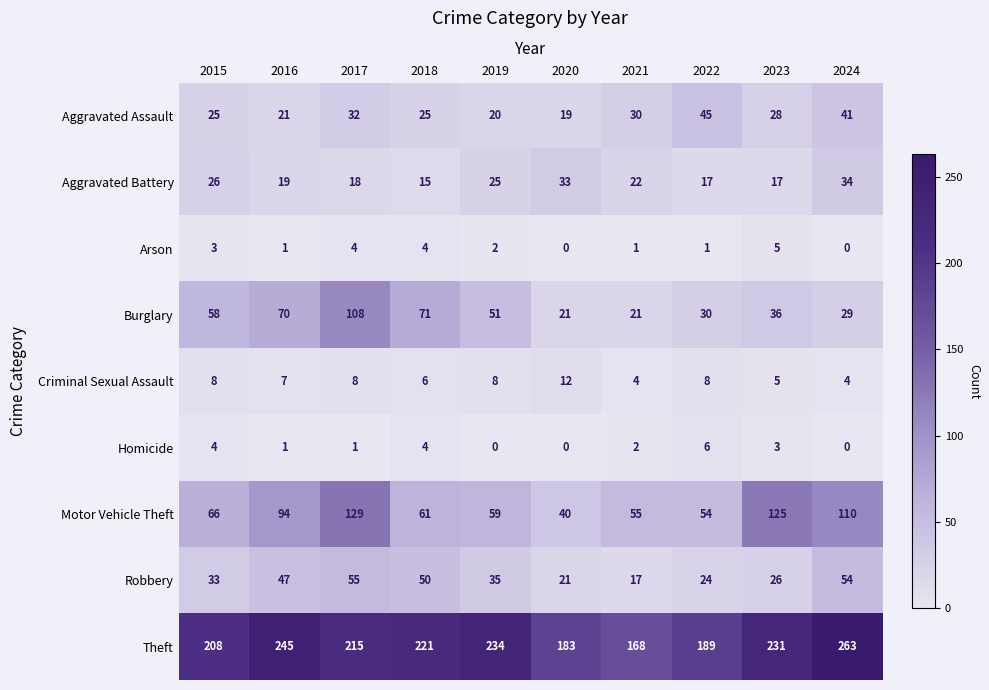

List the series in order of their peak value, lowest first.

Arson, Homicide, Criminal Sexual Assault, Aggravated Battery, Aggravated Assault, Robbery, Burglary, Motor Vehicle Theft, Theft